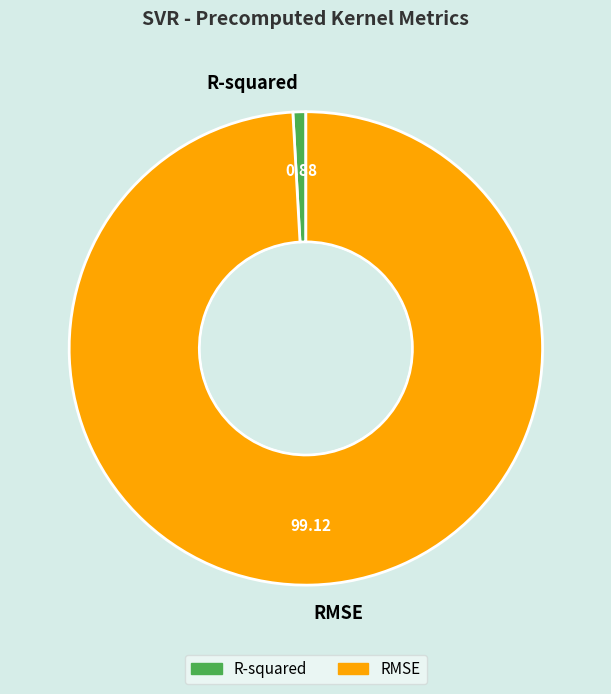

How many slices are in this pie chart?

2